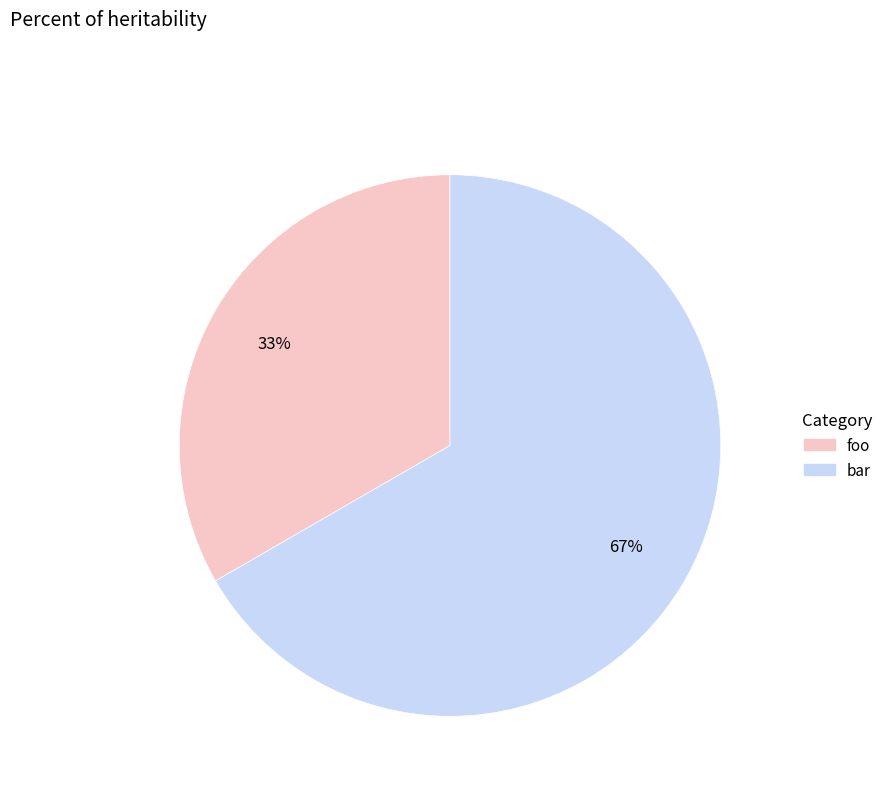

Is it true that bar is 67% of the pie?

True